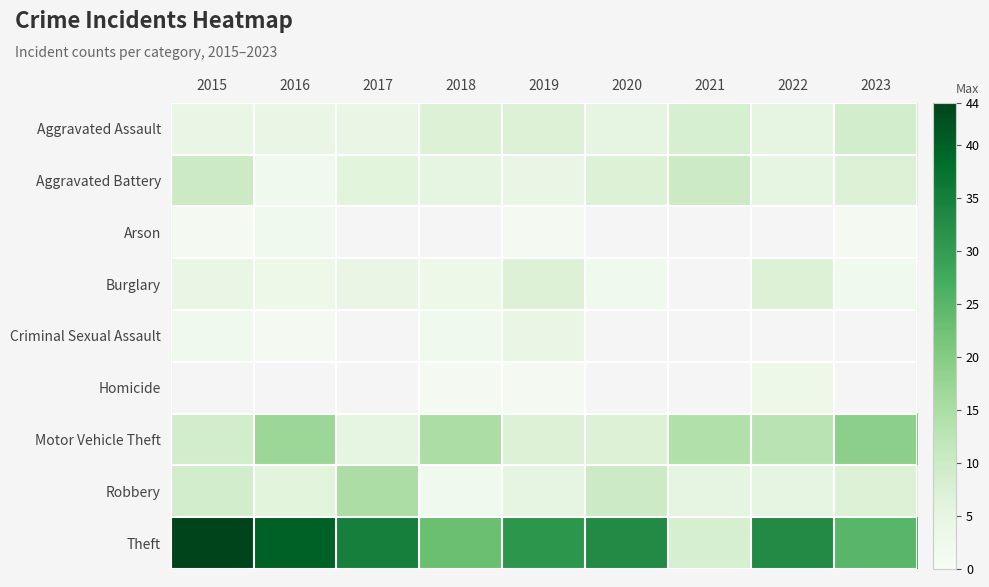

Is it true that Homicide equals 4.1 at 2022?

False